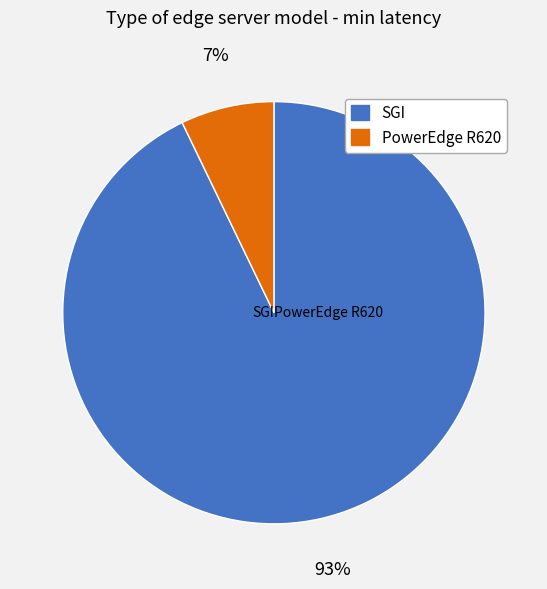

Count the number of slices in the pie.

2